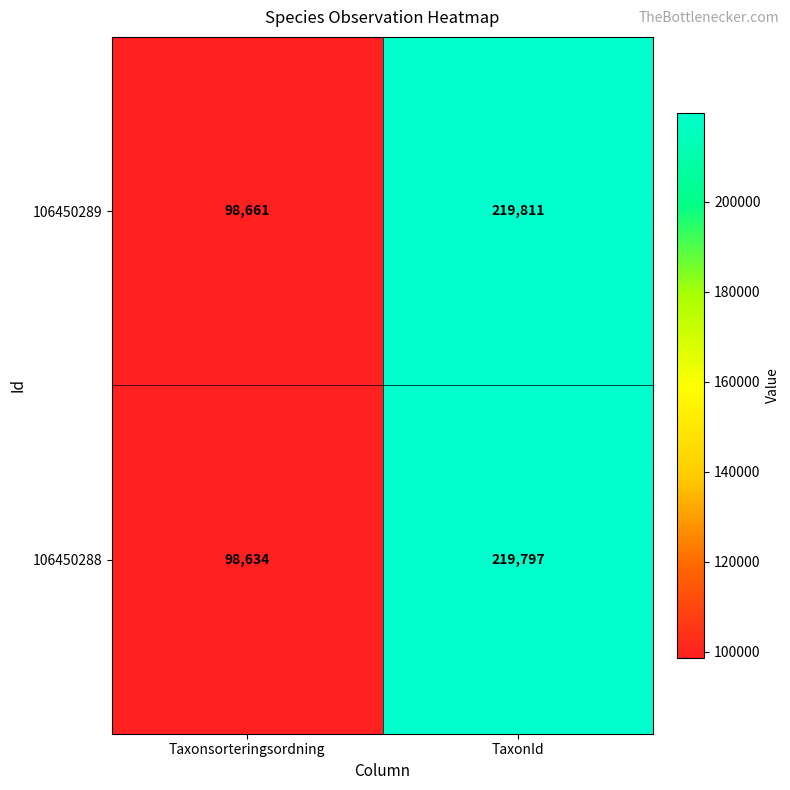

What is the spread (max minus min) of values at Taxonsorteringsordning?

27